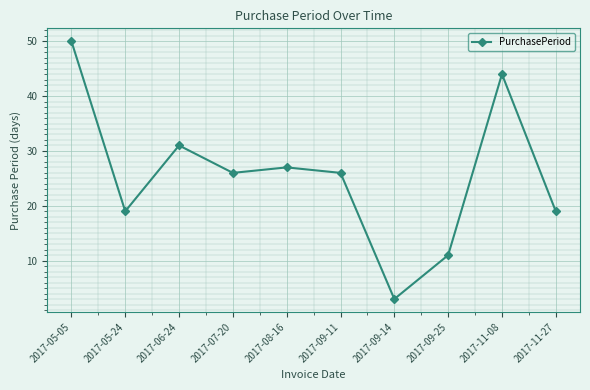

What position from the right is 2017-08-16?

6